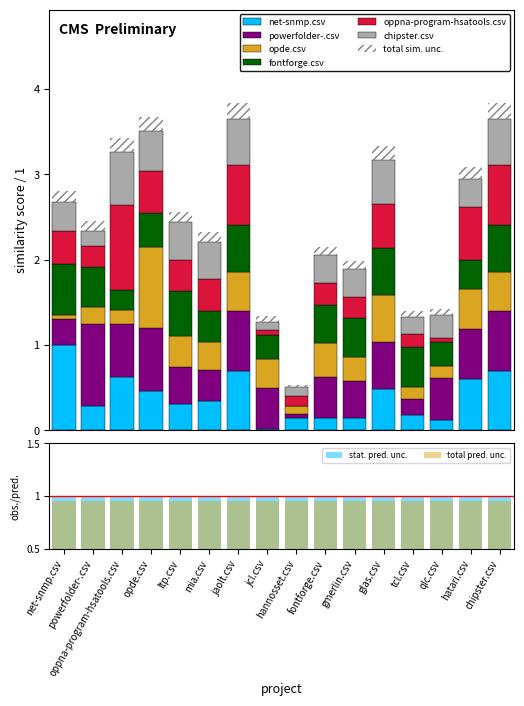

Where is net-snmp.csv nearest to the value 0?

jcl.csv